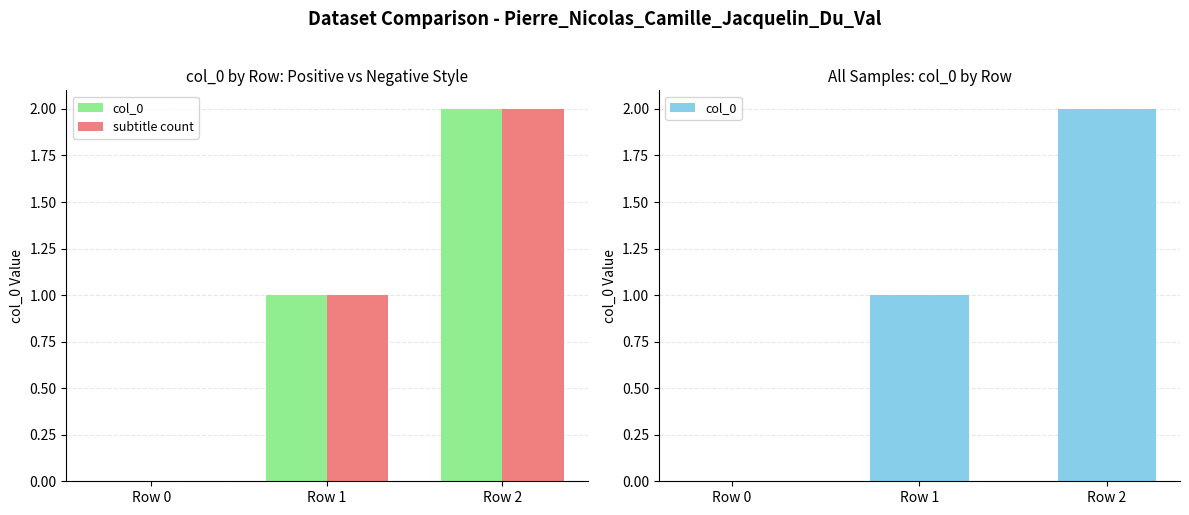

Rank the series by their maximum value, from highest to lowest.

col_0, subtitle count